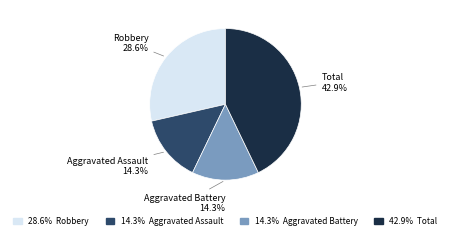

Does any single category account for the majority?

No